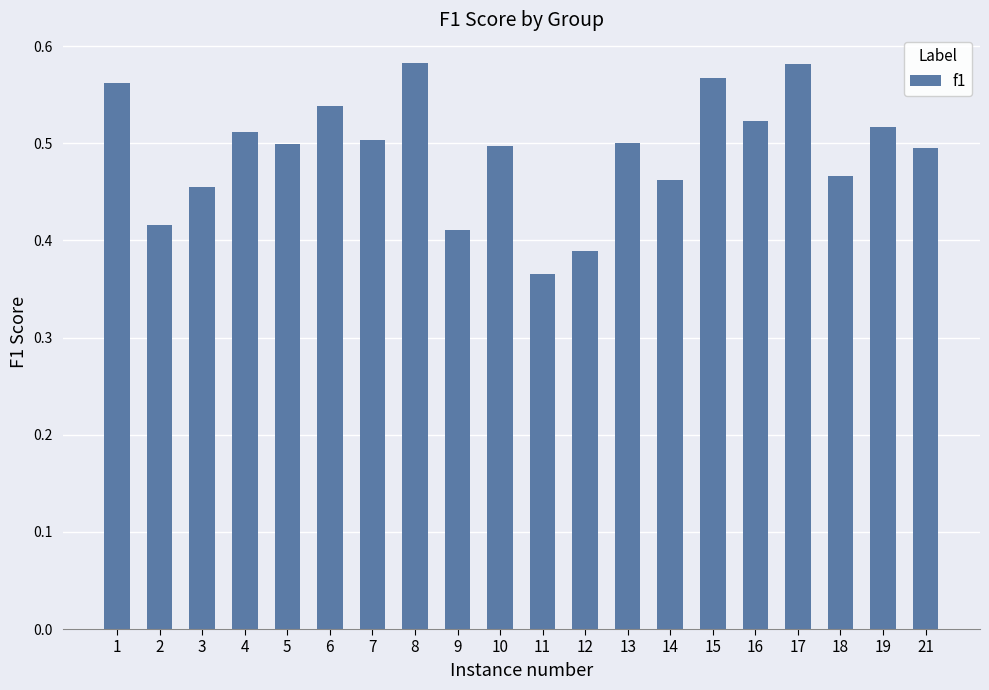

At which category does the chart reach its minimum across all series?

11